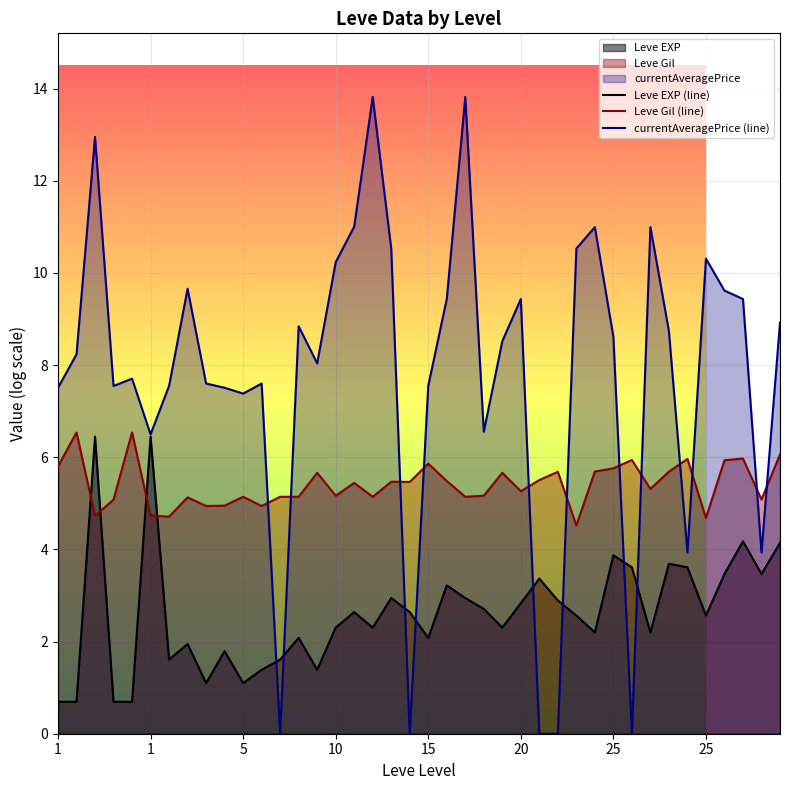

Read the Leve EXP (line) value at 15.

2.1